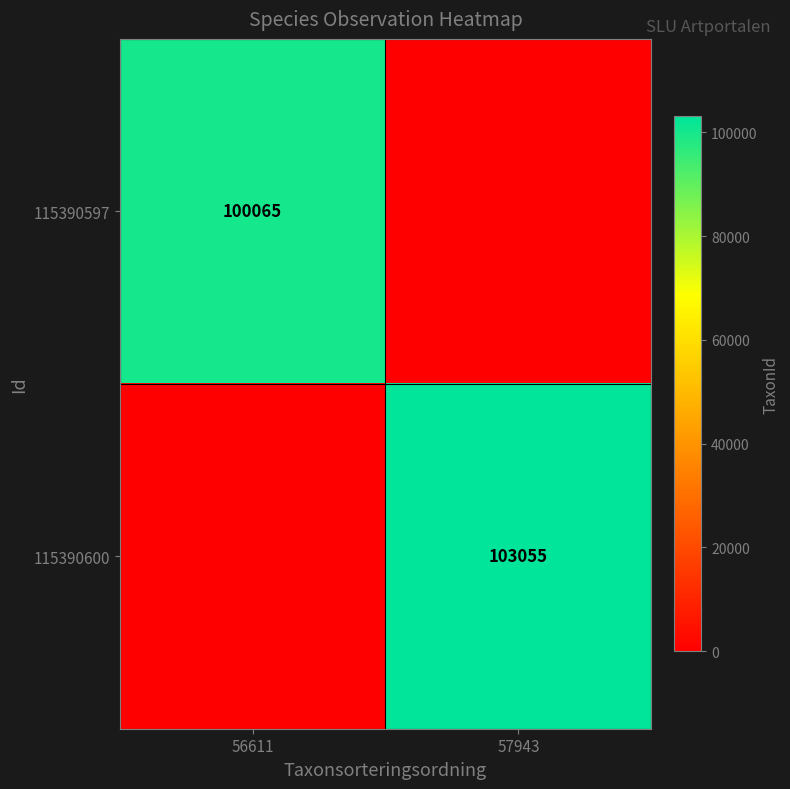

Is the value of 115390597 at 56611 greater than the value of 115390600 at 57943?

No